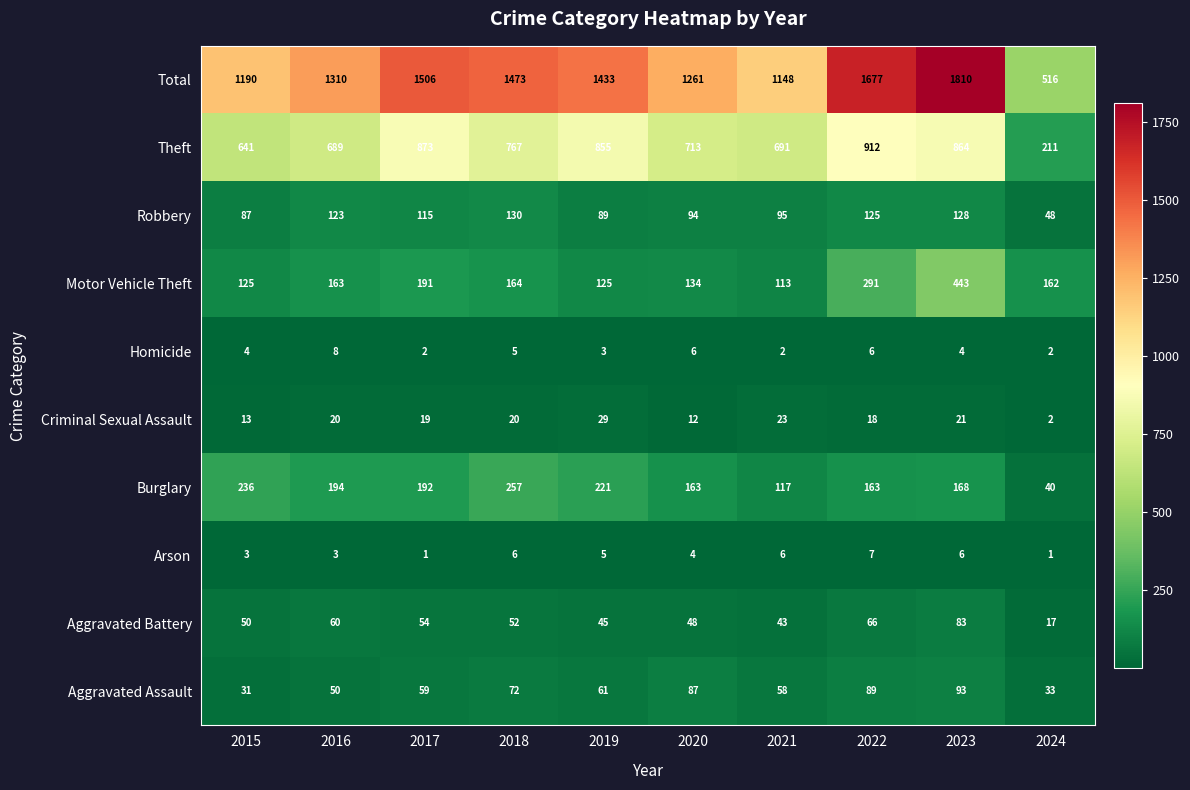

What is the sum of all Arson values?

42